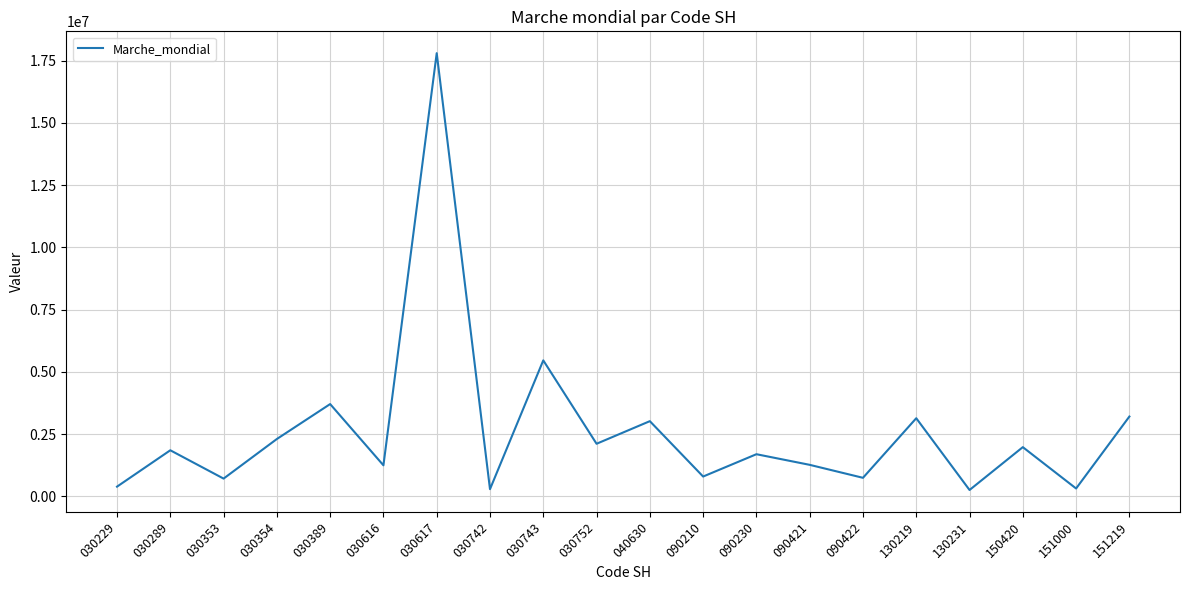

What is the approximate value at 030742, to the nearest 50?

286800